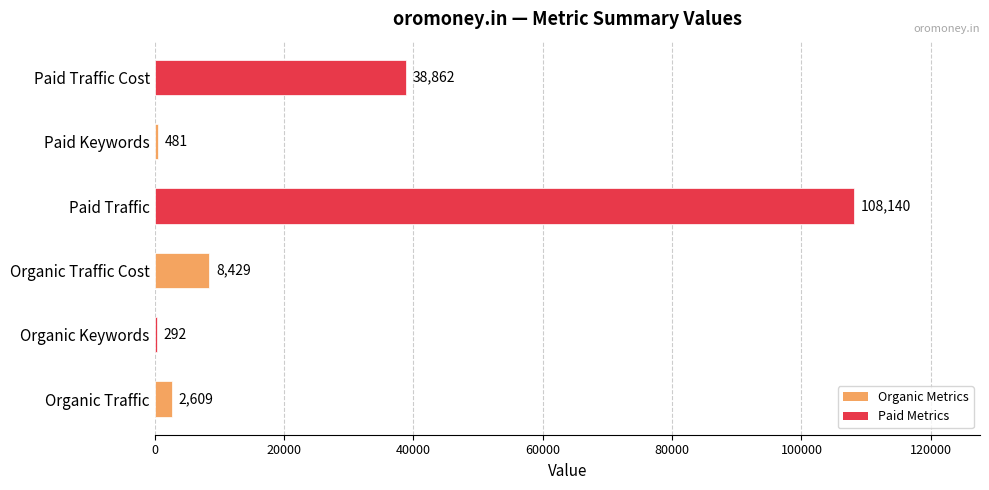

Approximately how many times larger is the value at Paid Traffic Cost compared to Organic Traffic?

14.9